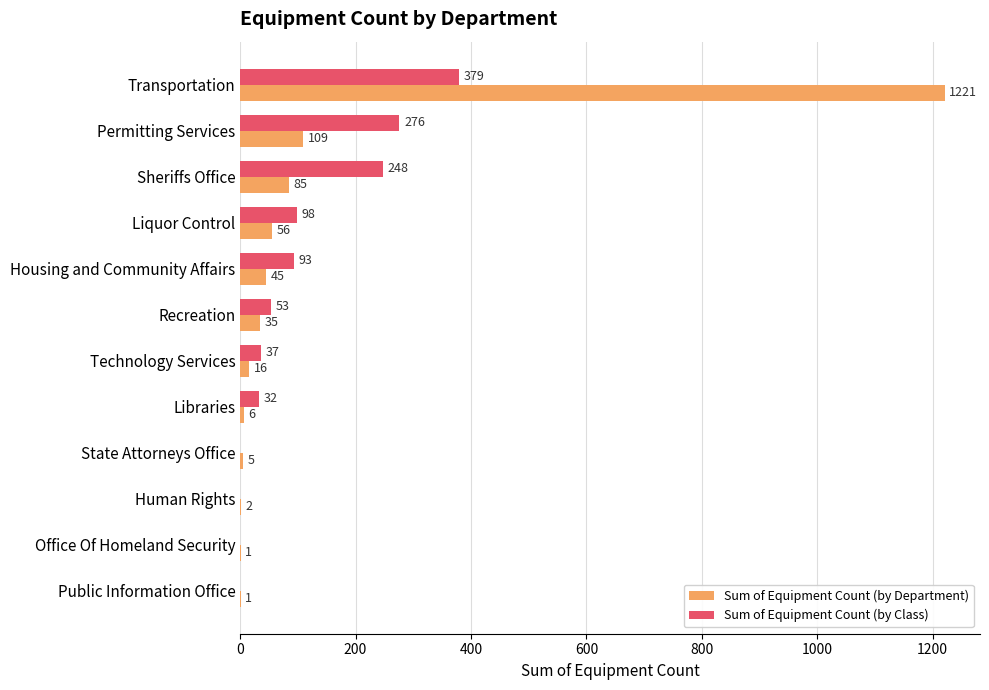

The value of Sum of Equipment Count (by Class) at Permitting Services is 276. True or false?

True